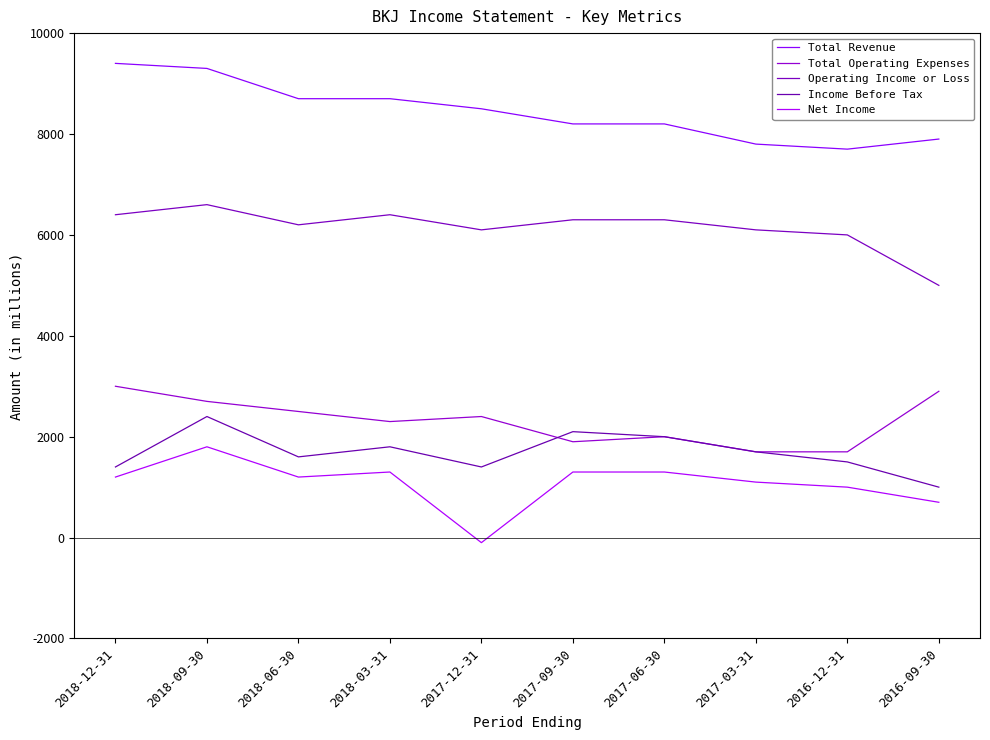

What is the label of the 2nd point from the left?

2018-09-30